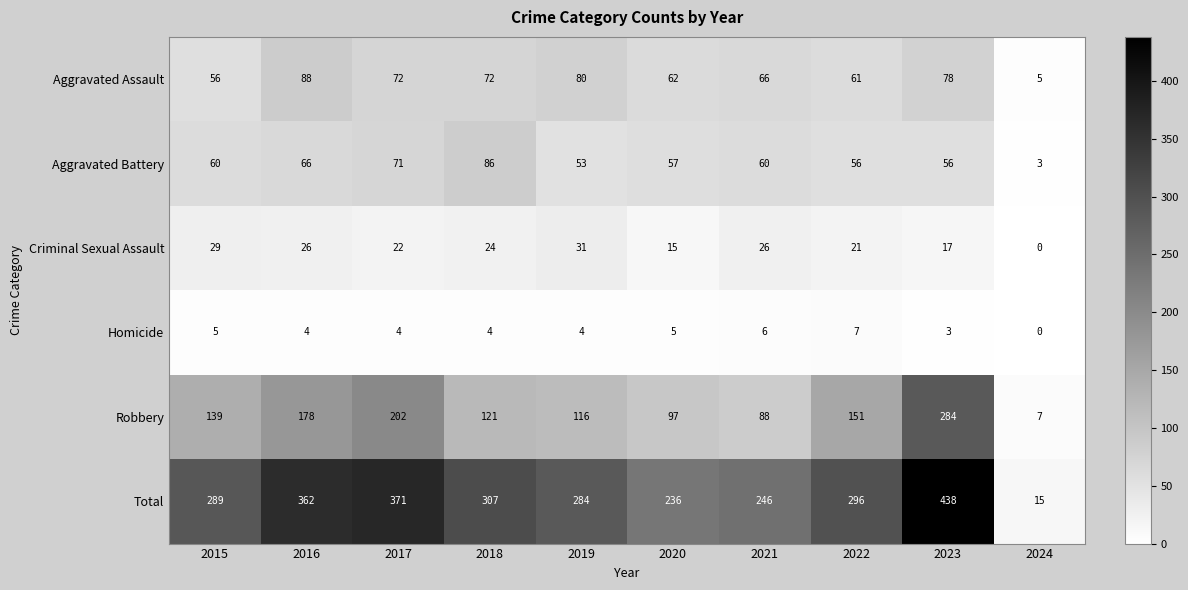

At which category is the sum across all series the highest?

2023